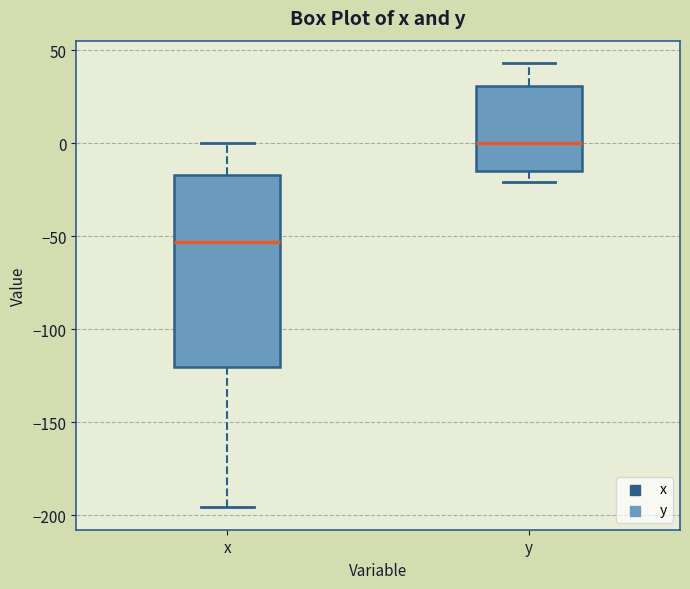

Reading left to right, read every box against the y-axis: the position of its median line, the range the box covers, and the ends of its whiskers. The values are not printed on the chart, so give them approximately, as read against the axis.

x: median -55, box -120 to -15, whiskers -195 to 0
y: median 0, box -15 to 30, whiskers -20 to 45